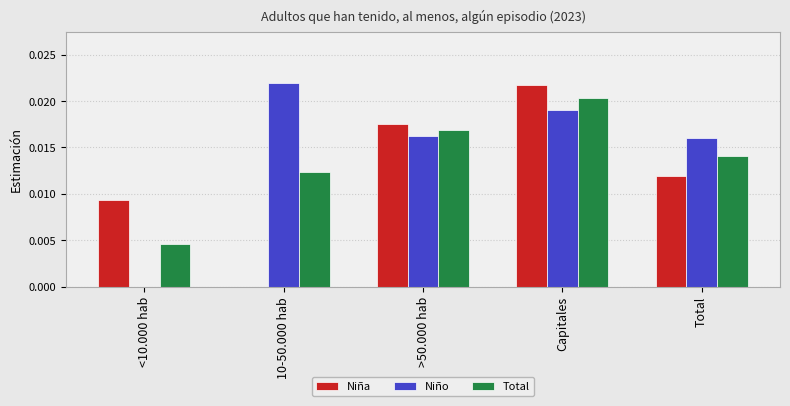

At which category is the sum across all series the highest?

Capitales